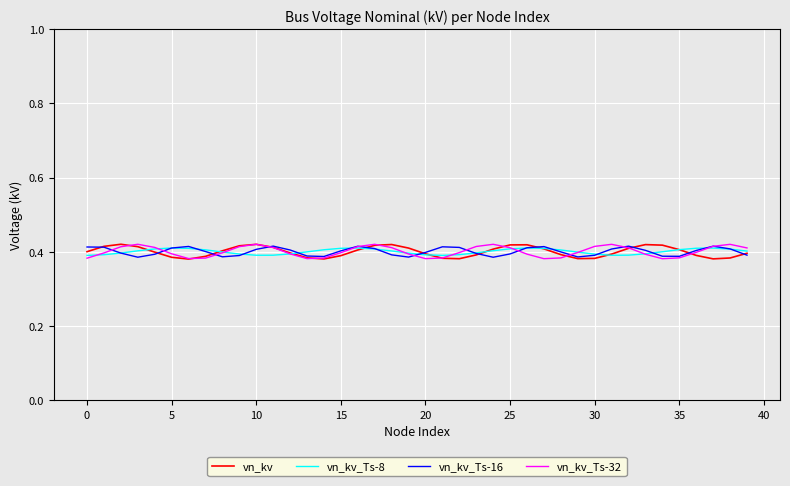

Count the vn_kv values in the range 0 to 1.

40